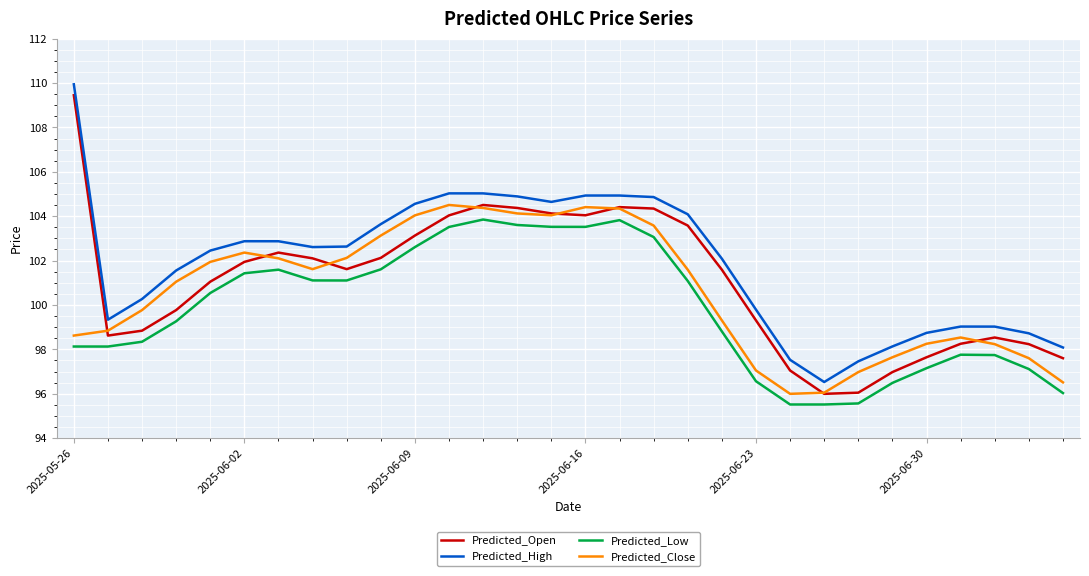

What is the smallest value displayed?

95.5